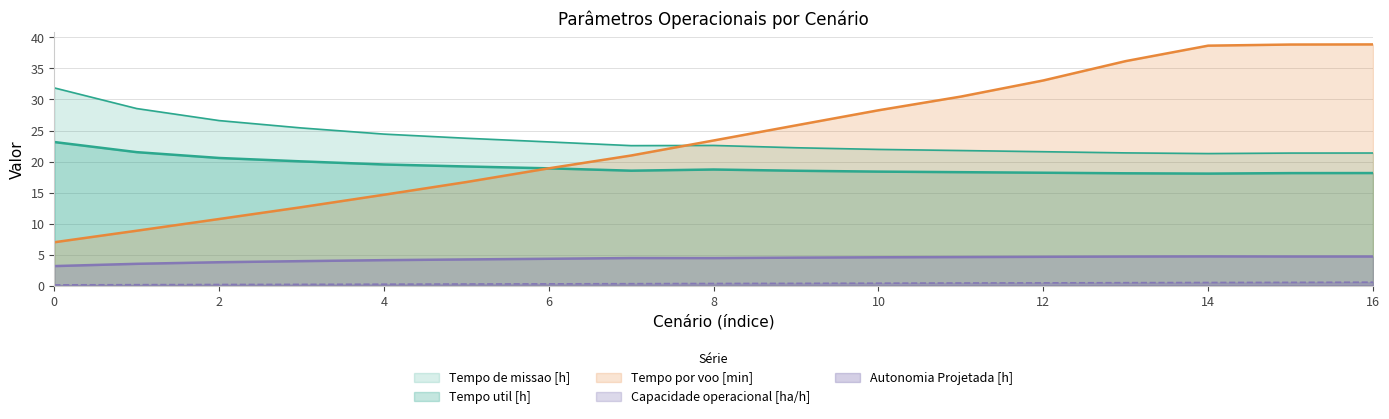

What is the approximate value of Tempo por voo [min] at 15?

38.9